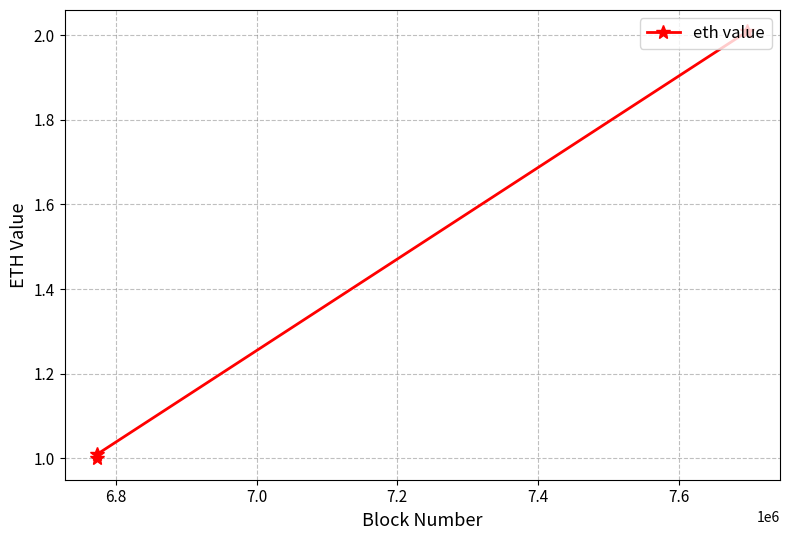

What is the greatest value displayed?

2.0